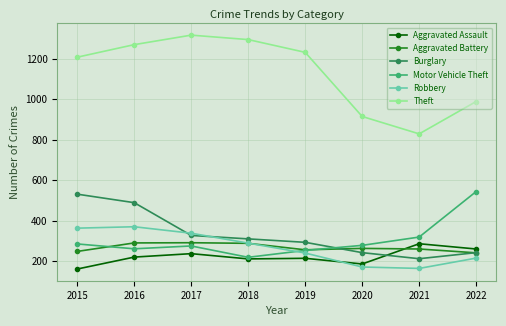

True or false: Theft has a value of 989 at 2022.

True